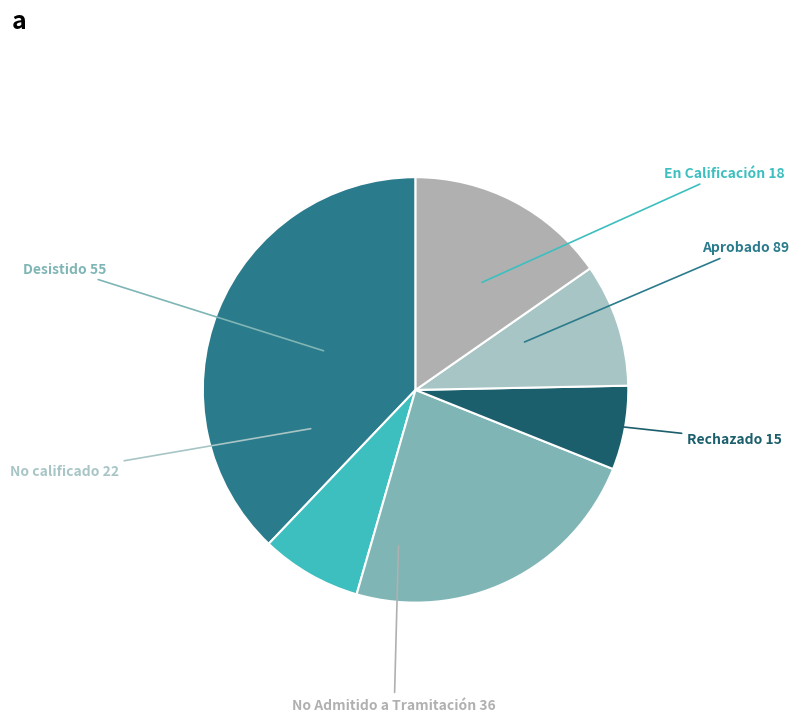

To the nearest percent, what percentage of the pie is Desistido?

23%